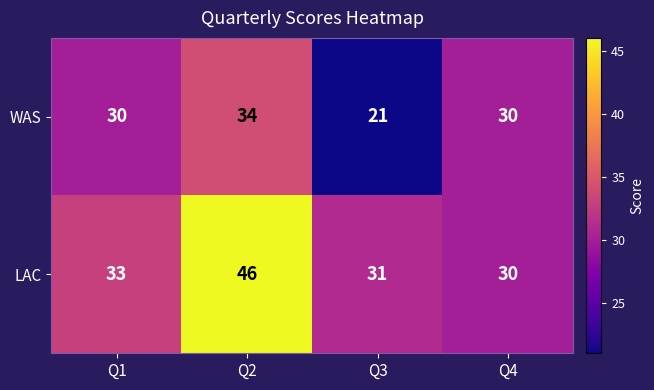

What is the approximate value of LAC at Q1, to the nearest 5?

35